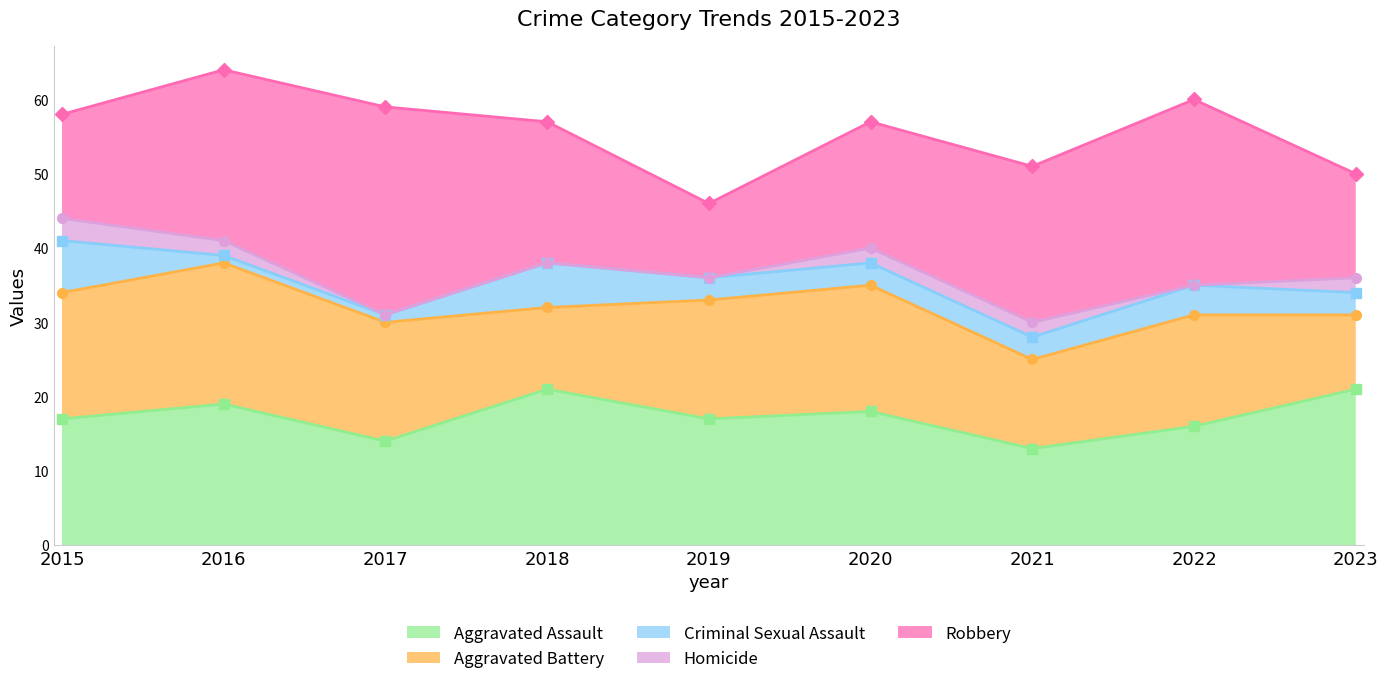

List the series in order of their peak value, lowest first.

Homicide, Criminal Sexual Assault, Aggravated Battery, Aggravated Assault, Robbery